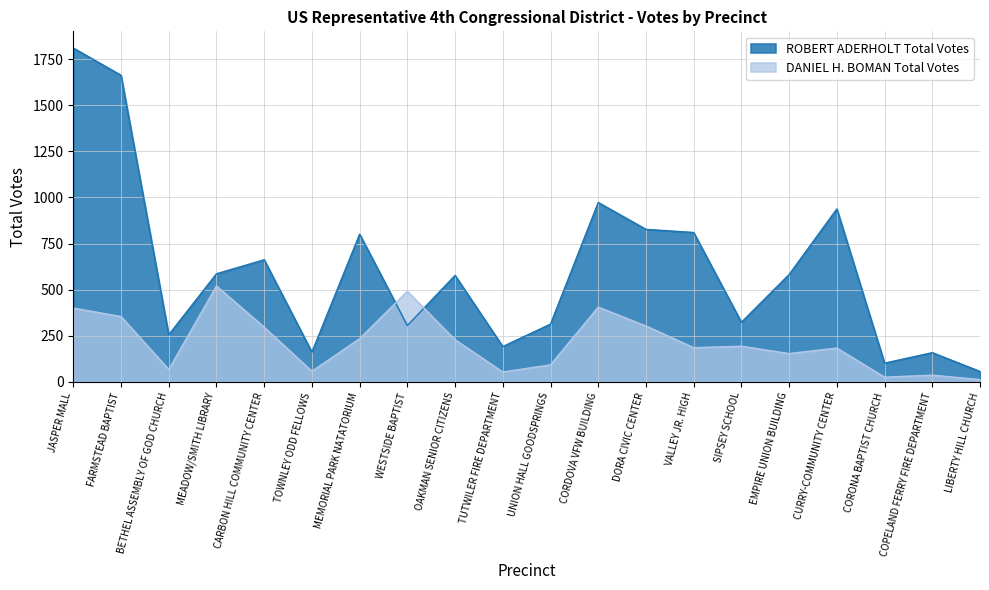

Between which two adjacent categories do ROBERT ADERHOLT Total Votes and DANIEL H. BOMAN Total Votes first intersect?

MEMORIAL PARK NATATORIUM and WESTSIDE BAPTIST